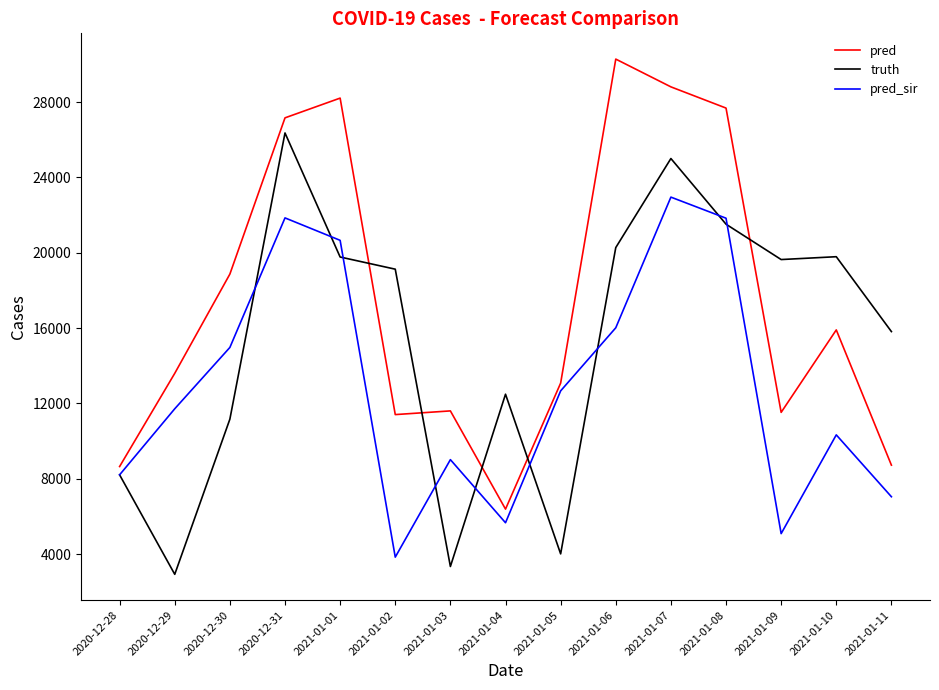

What is the total value across all series at 2021-01-05?

29757.0